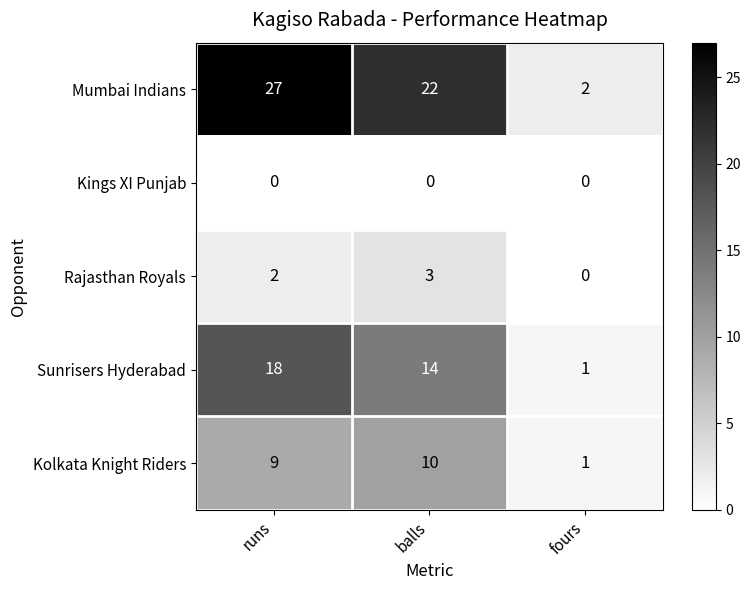

Reading left to right, transcribe all the data shown in this chart.

Mumbai Indians: runs=27	balls=22	fours=2
Kings XI Punjab: runs=0	balls=0	fours=0
Rajasthan Royals: runs=2	balls=3	fours=0
Sunrisers Hyderabad: runs=18	balls=14	fours=1
Kolkata Knight Riders: runs=9	balls=10	fours=1